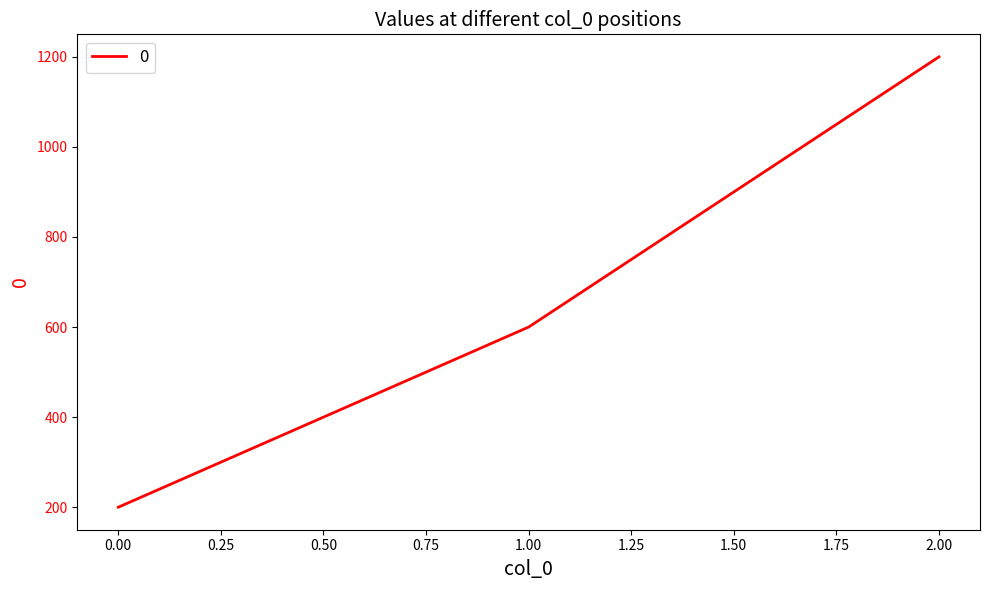

What is the approximate value at 1.00?

600